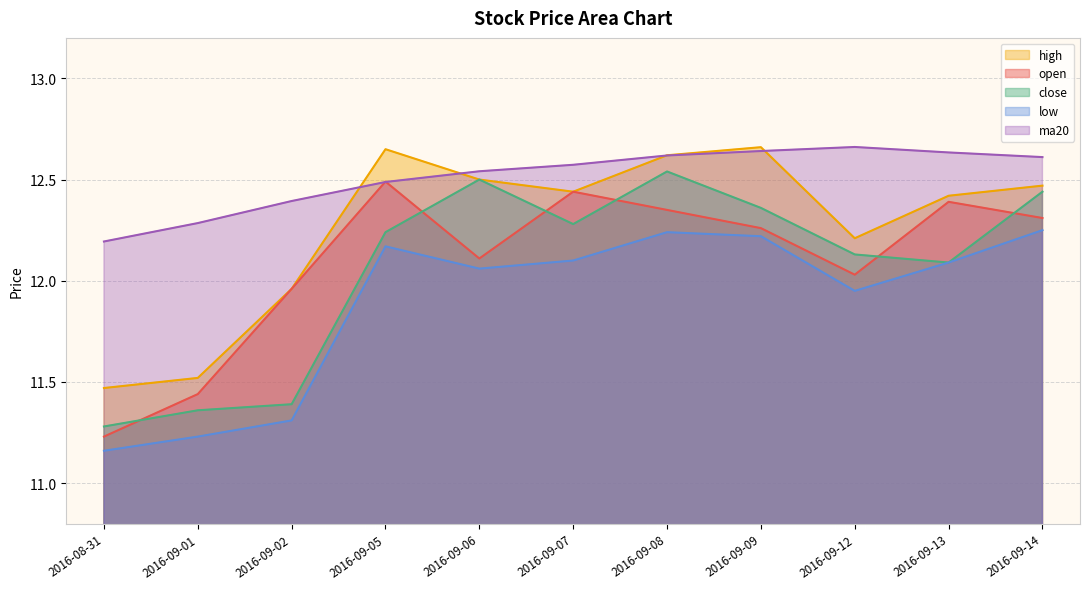

True or false: high and low intersect in this chart.

False